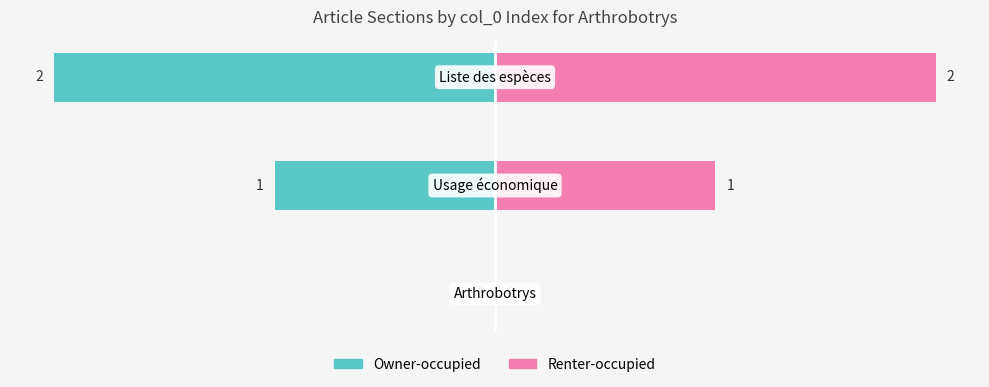

What is the difference between the maximum and minimum values in the Renter-occupied series?

2